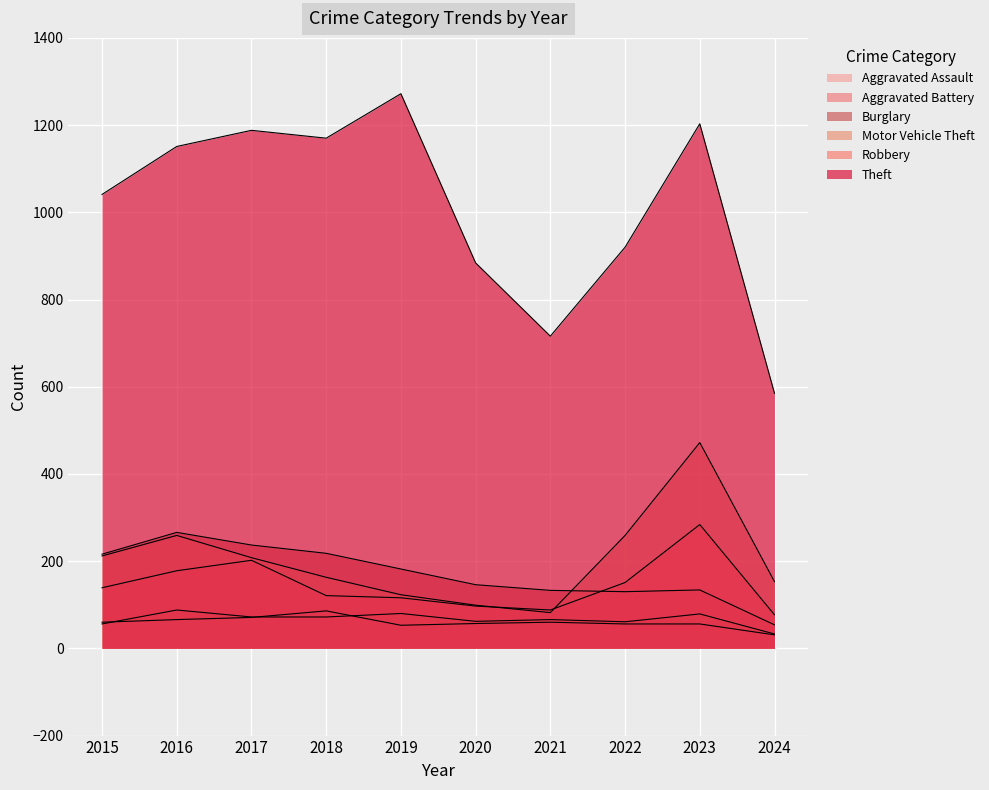

Which has a higher value, 2016 or 2018?

2016